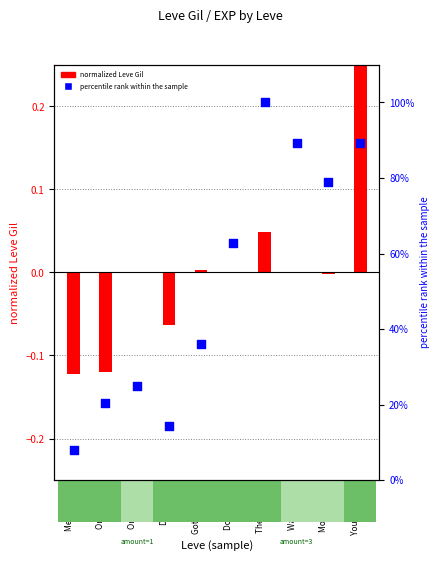

Which has a higher value, Wand-full  or One for th?

Wand-full 